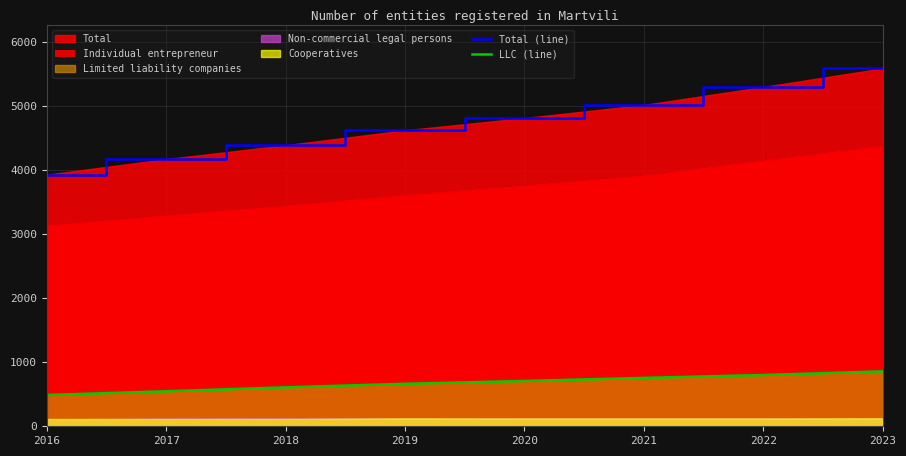

True or false: LLC (line) has more than 0 interior local peaks.

False